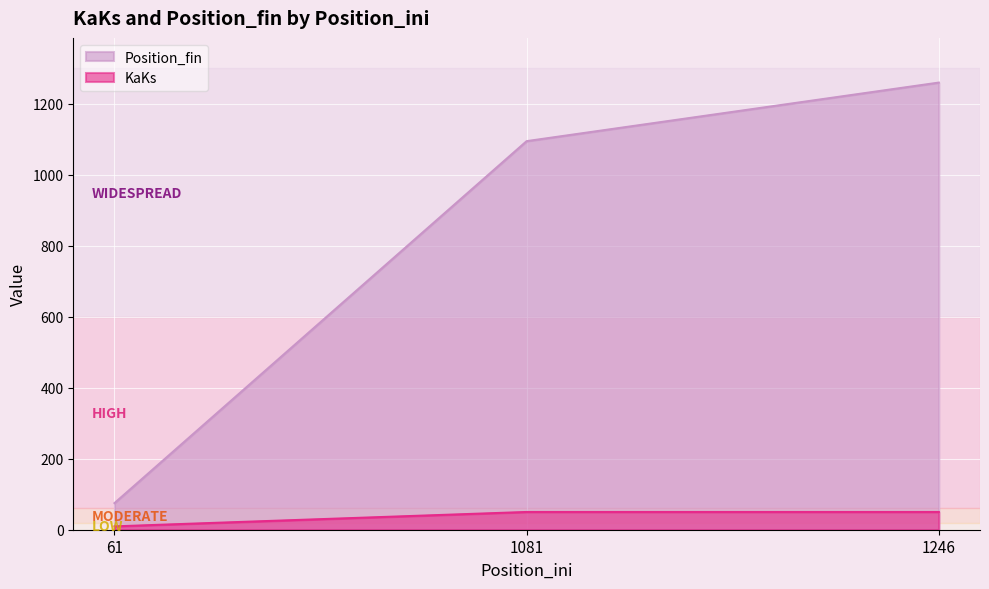

What is the value of the KaKs point at the 2nd from the left?

50.0